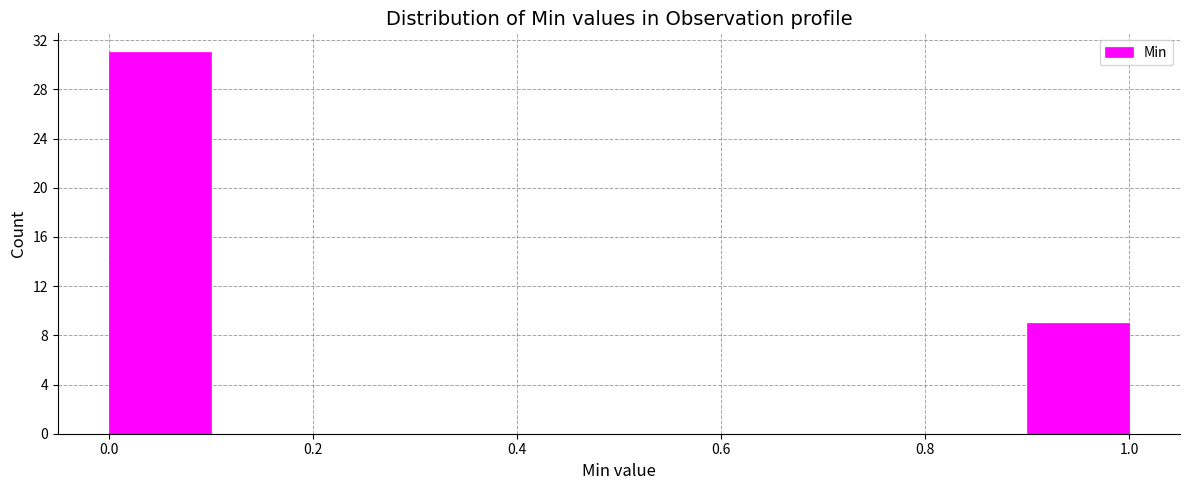

Reading left to right, list every bar in this chart as the range it spans on the x-axis followed by its height. The values are not printed on the chart, so give them approximately, as read against the axis.

0.0 to 0.1: 31
0.1 to 0.2: 0
0.2 to 0.3: 0
0.3 to 0.4: 0
0.4 to 0.5: 0
0.5 to 0.6: 0
0.6 to 0.7: 0
0.7 to 0.8: 0
0.8 to 0.9: 0
0.9 to 1.0: 9